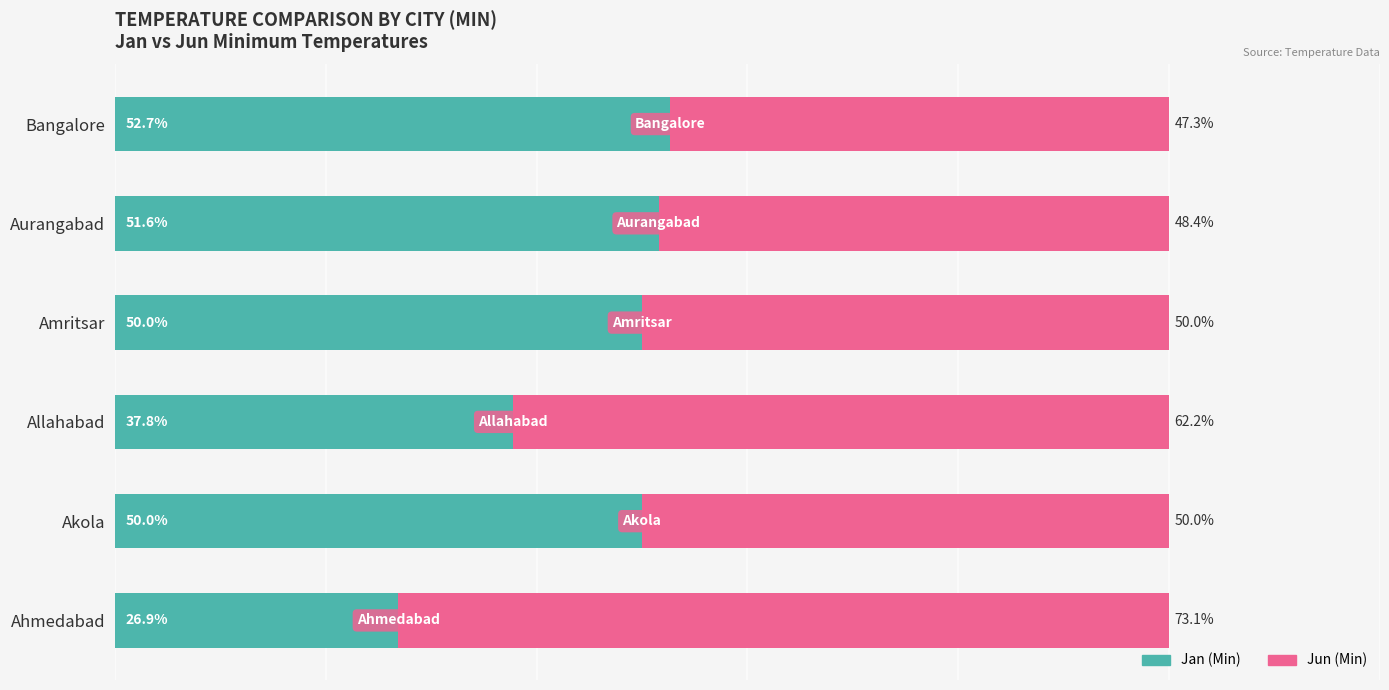

Which category has the lowest value in the Jan (Min) series?

Ahmedabad